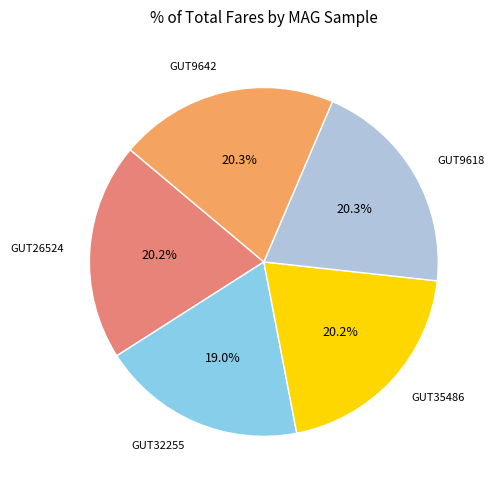

Is there any slice that represents more than half of the pie?

No